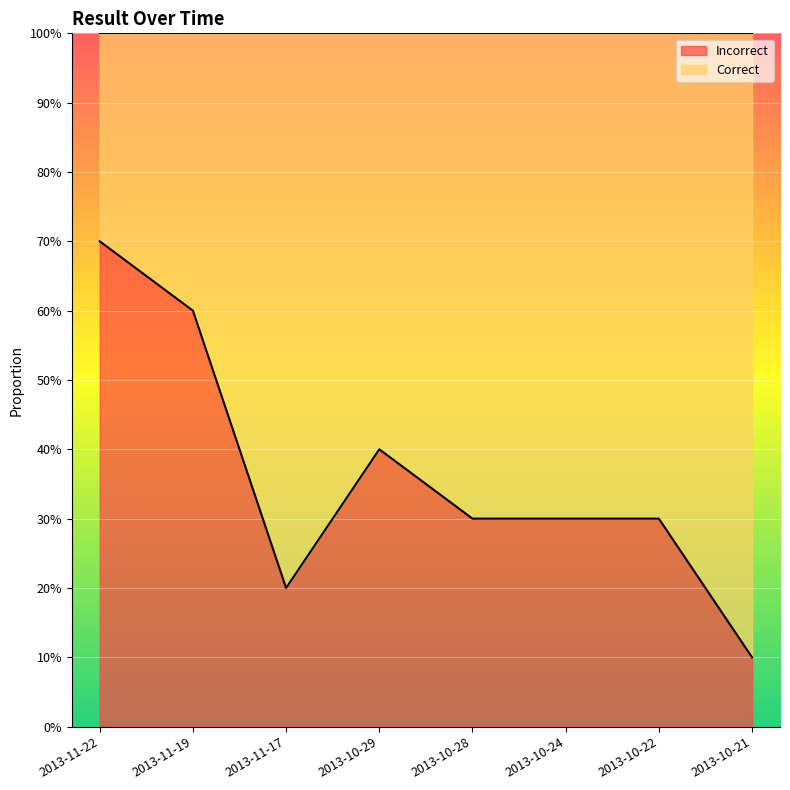

Reading left to right, what are all the values shown in this chart?

2013-11-22=0.7	2013-11-19=0.6	2013-11-17=0.2	2013-10-29=0.4	2013-10-28=0.3	2013-10-24=0.3	2013-10-22=0.3	2013-10-21=0.1